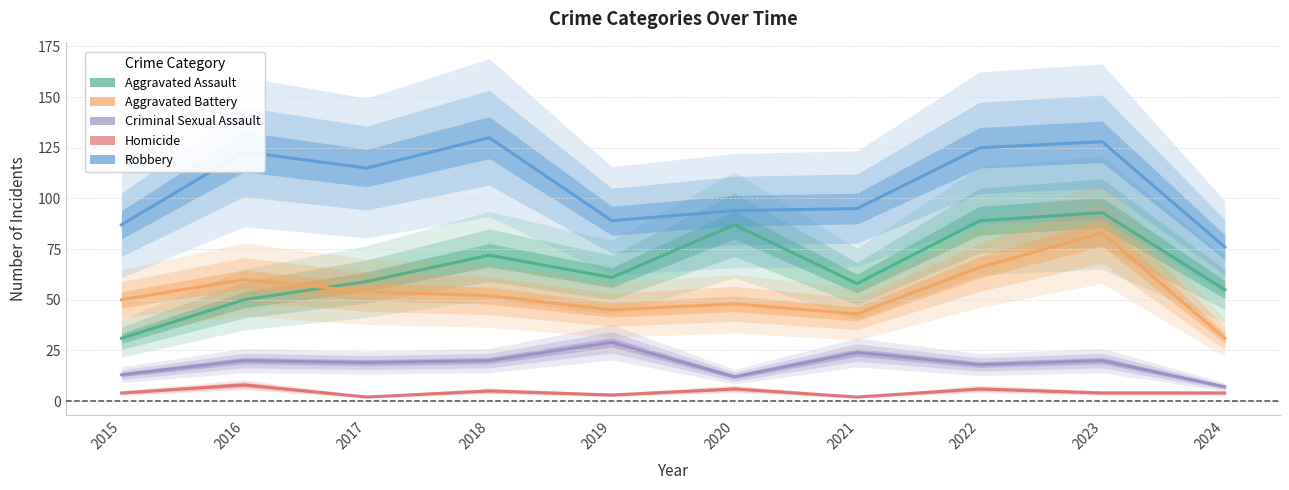

What is the value of the Aggravated Assault point at the 5th from the left?

61